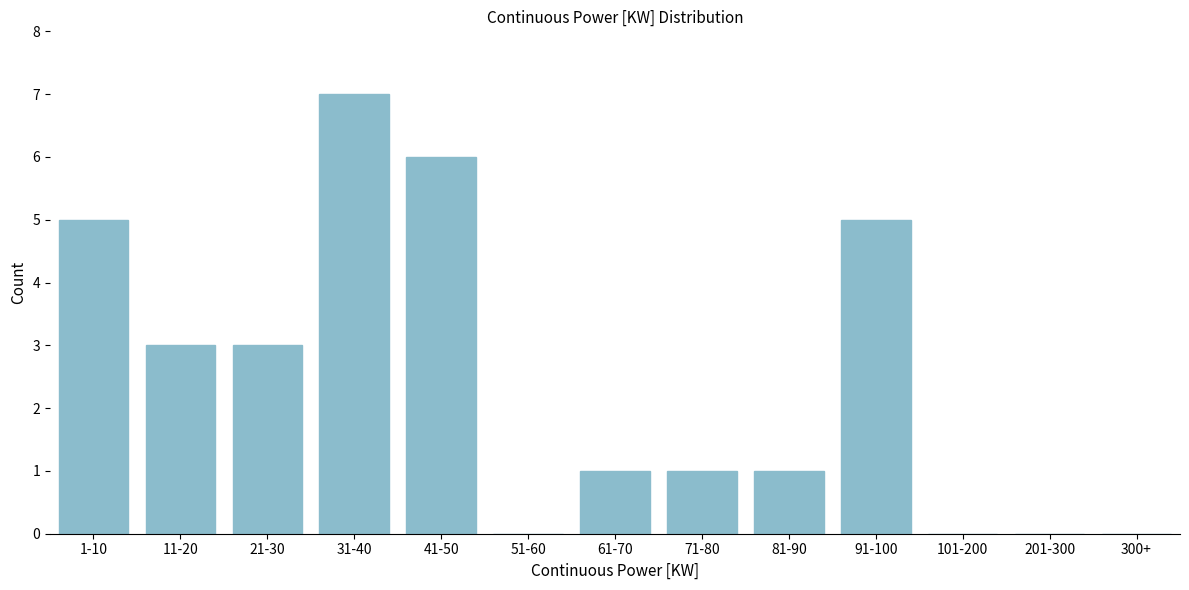

Reading left to right, what are all the values shown in this chart?

1-10=5	11-20=3	21-30=3	31-40=7	41-50=6	51-60=0	61-70=1	71-80=1	81-90=1	91-100=5	101-200=0	201-300=0	300+=0